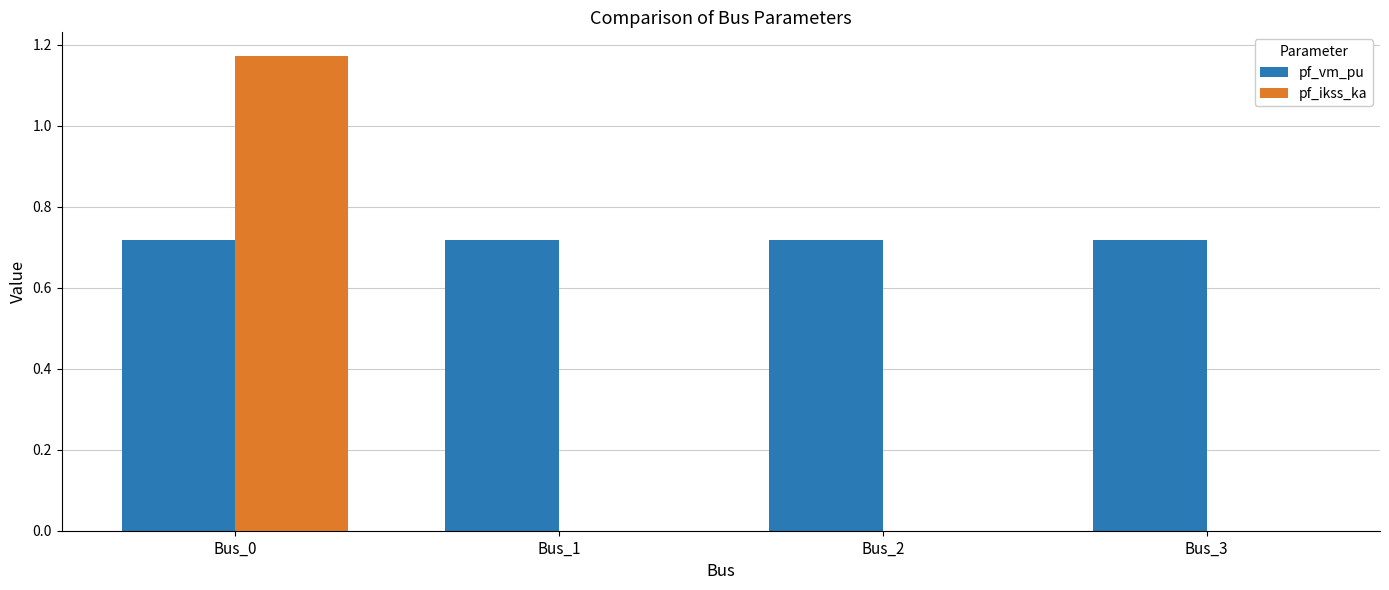

What are all the series names shown in the legend?

pf_vm_pu, pf_ikss_ka